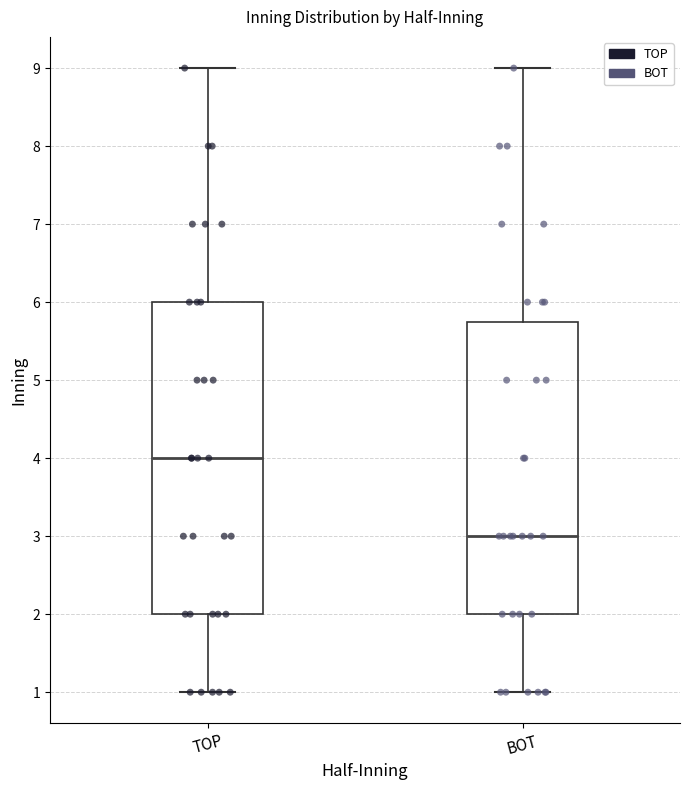

Reading left to right, transcribe this box plot: for each box, give where its median line is, the range the box spans, and where its two whiskers end, as read against the y-axis. The values are not printed on the chart, so give them approximately, as read against the axis.

TOP: median 4.0, box 2.0 to 6.0, whiskers 1.0 to 9.0
BOT: median 3.0, box 2.0 to 5.8, whiskers 1.0 to 9.0